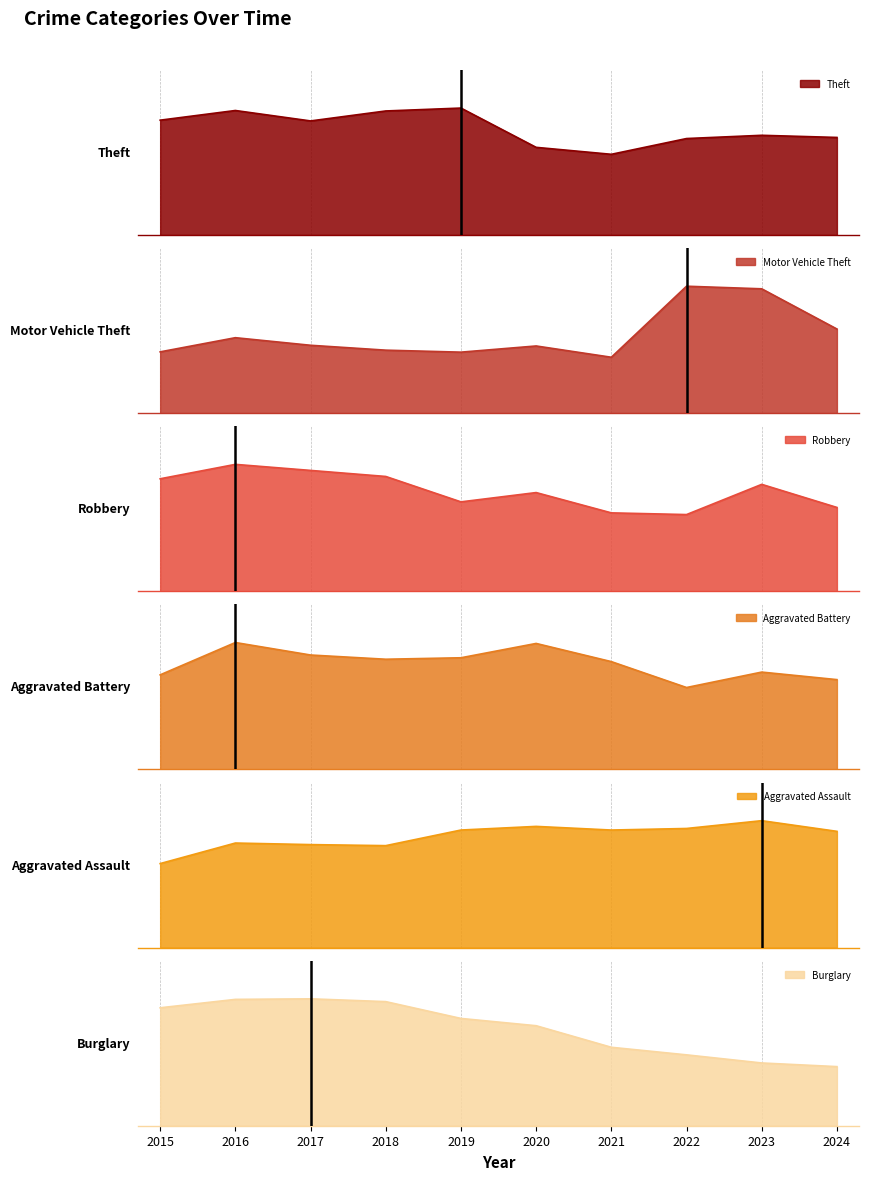

At which category is the sum across all series the highest?

2016